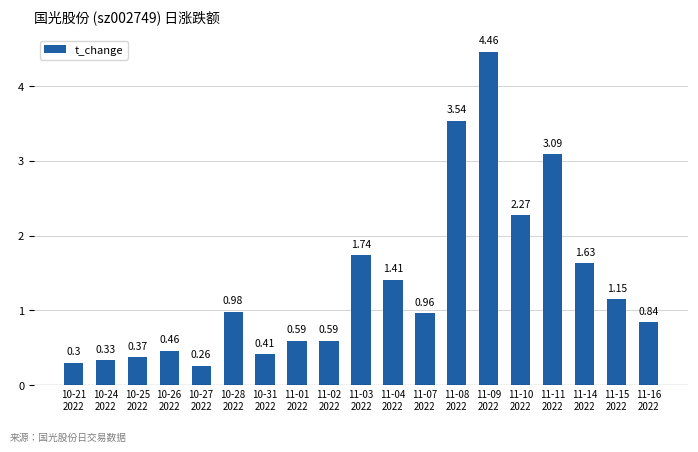

What is the label of the 7th bar from the right?

11-08
2022